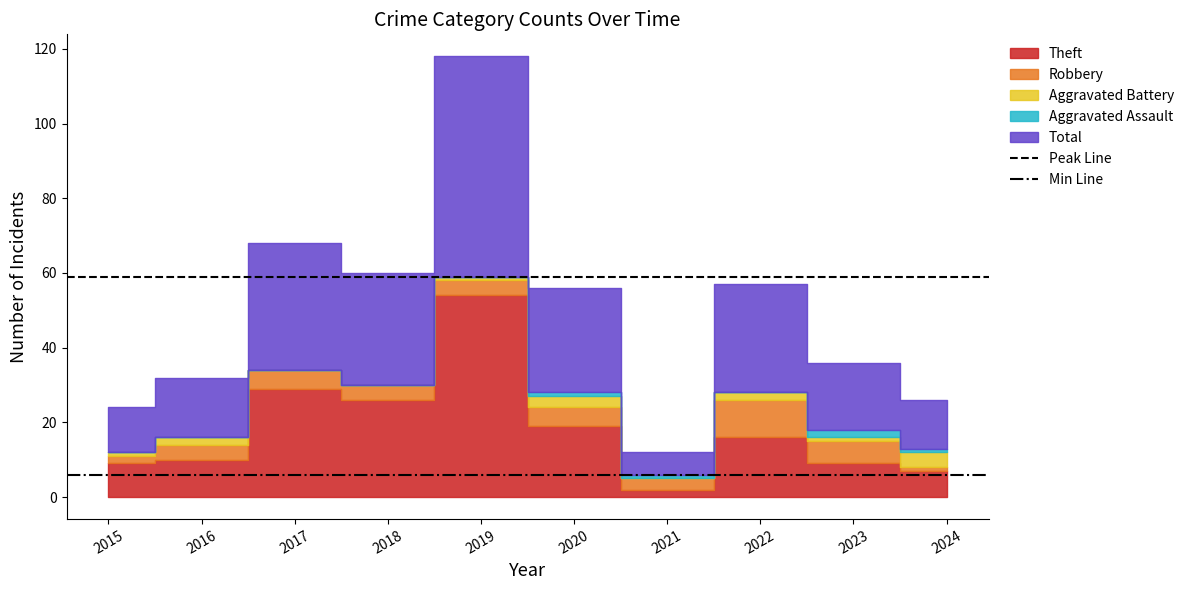

What is the smallest value displayed?

6